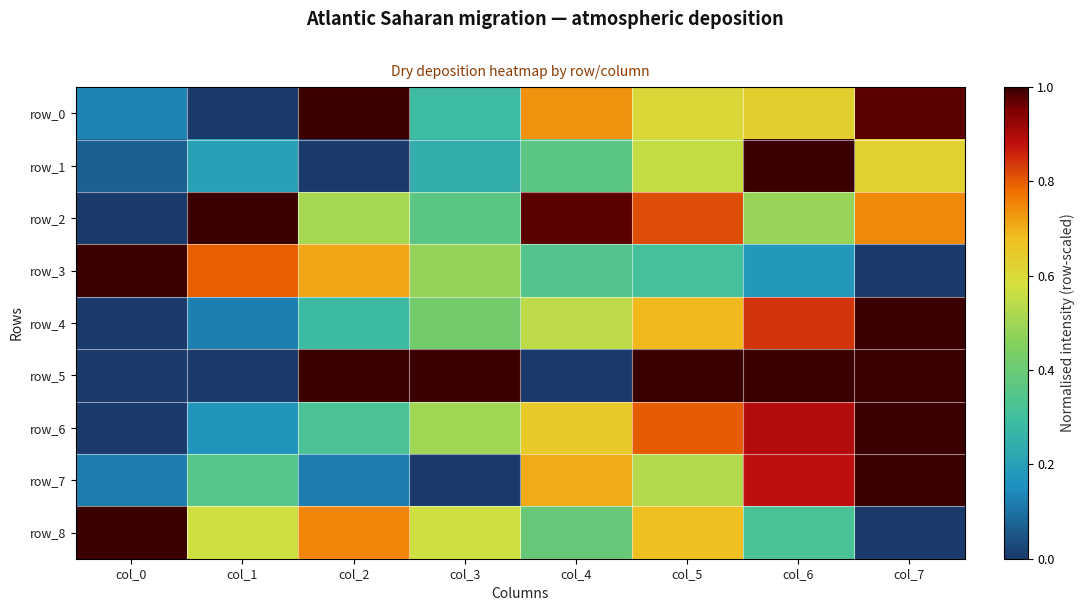

Which series has the largest range (max minus min)?

row_0